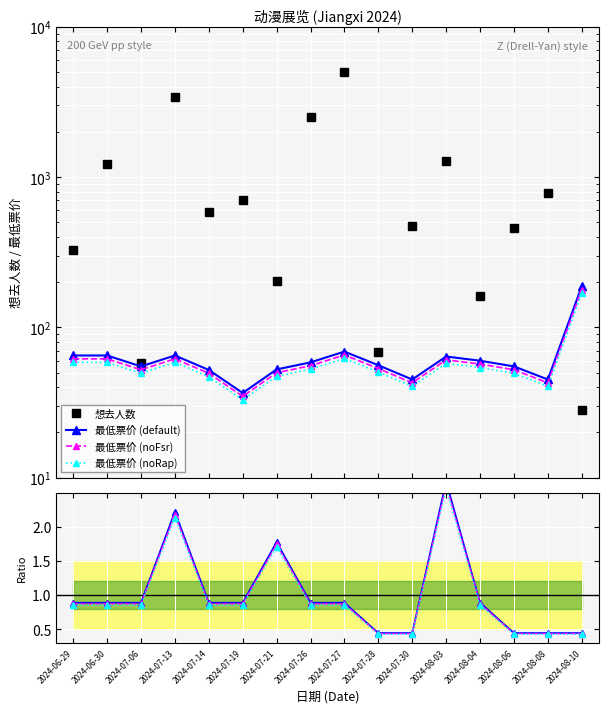

Is it true that 想去人数 equals 85.9 at 2024-06-29?

False